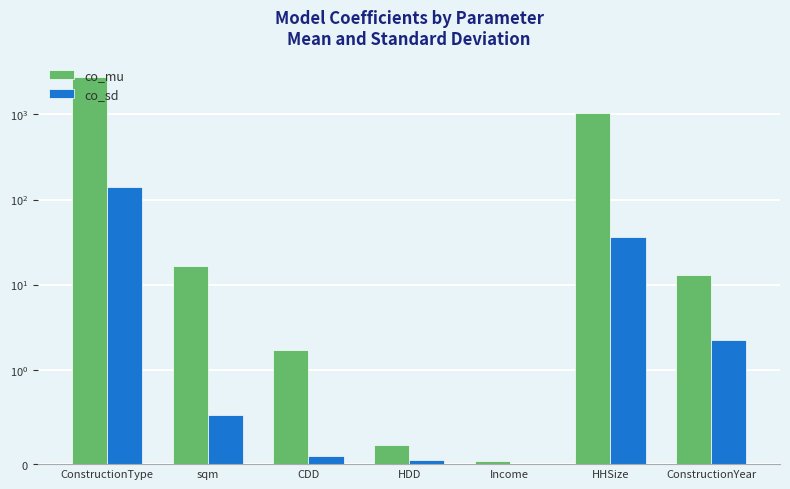

How many data points in co_mu are less than 12?

3